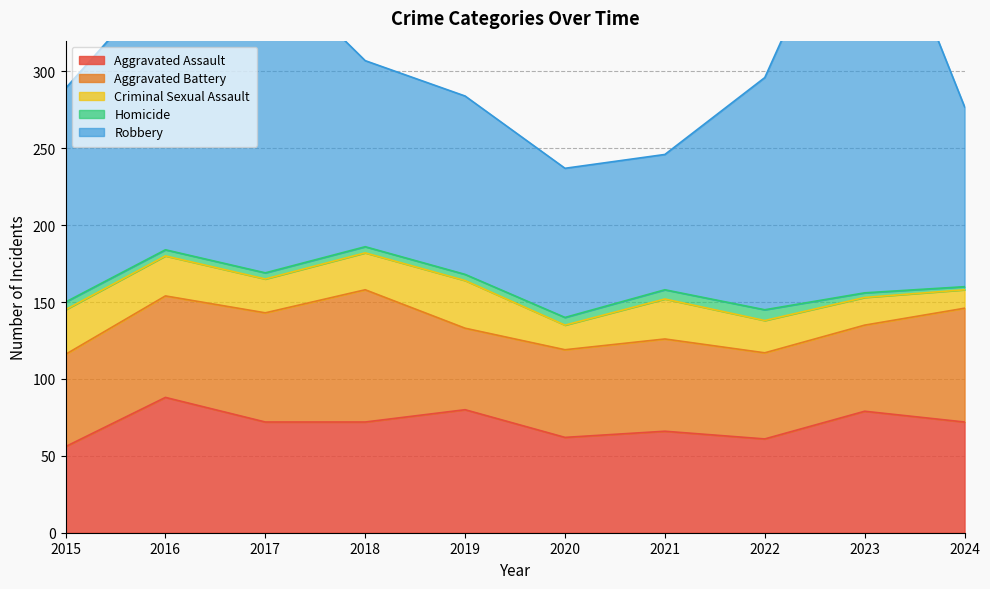

True or false: Robbery and Criminal Sexual Assault cross at least once.

False